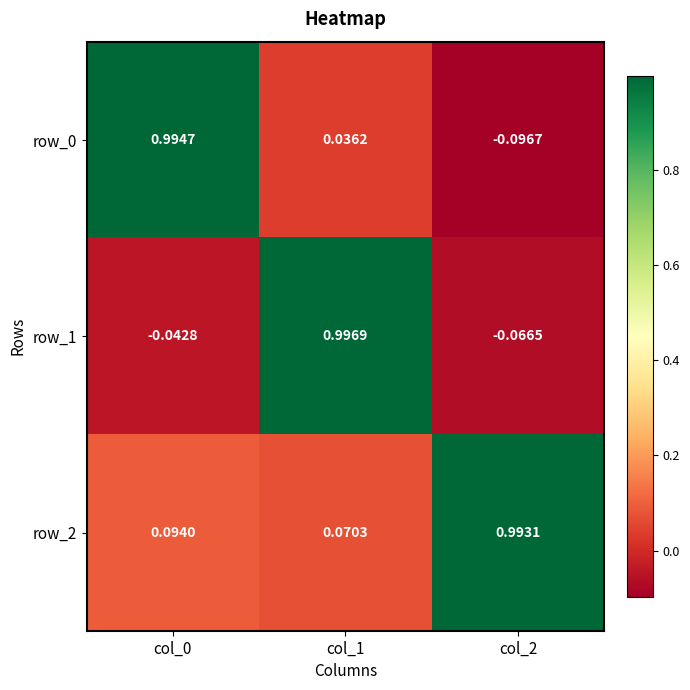

What is the difference between the maximum and minimum values in the row_0 series?

1.1